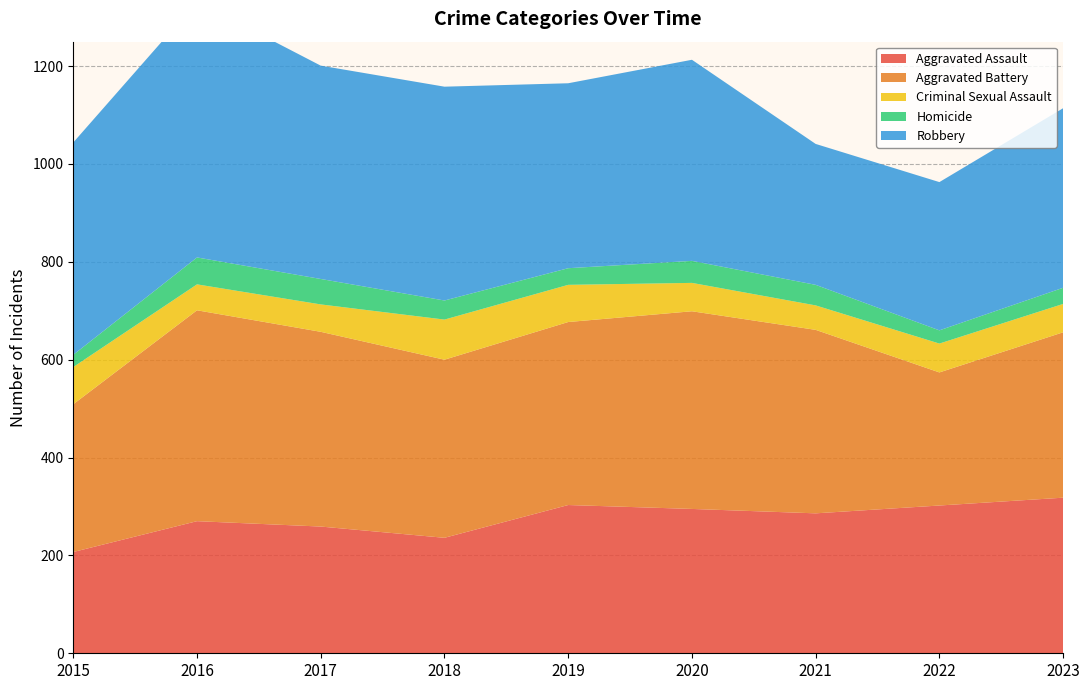

Reading left to right, transcribe all the data shown in this chart.

Aggravated Assault: 207	270	259	236	303	295	286	302	318
Aggravated Battery: 302	431	398	364	374	404	375	272	338
Criminal Sexual Assault: 76	53	56	82	76	58	50	59	58
Homicide: 25	55	52	39	34	45	42	27	33
Robbery: 434	523	436	437	378	411	288	303	367